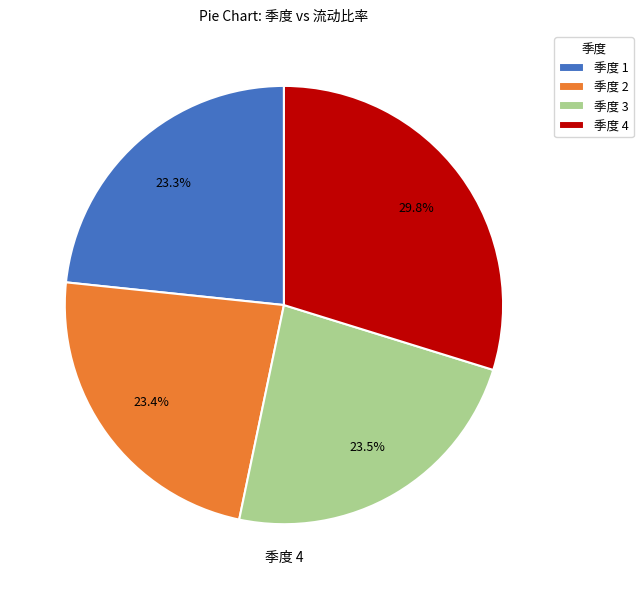

Is there a majority slice in this chart?

No